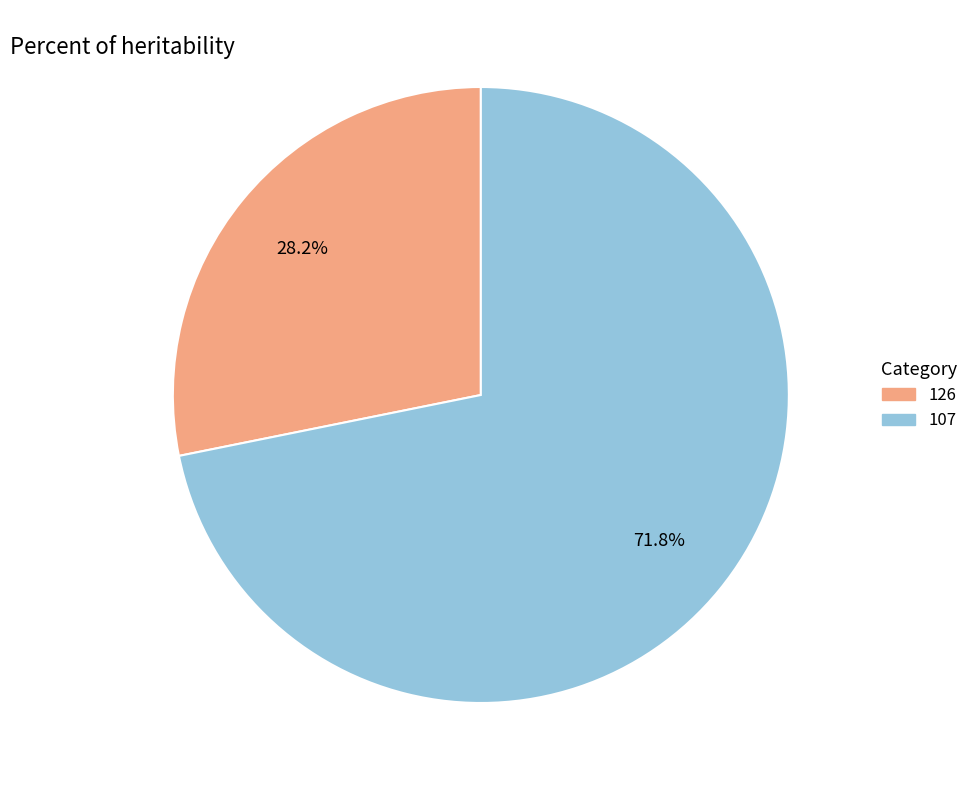

What is the largest slice in the pie chart?

107